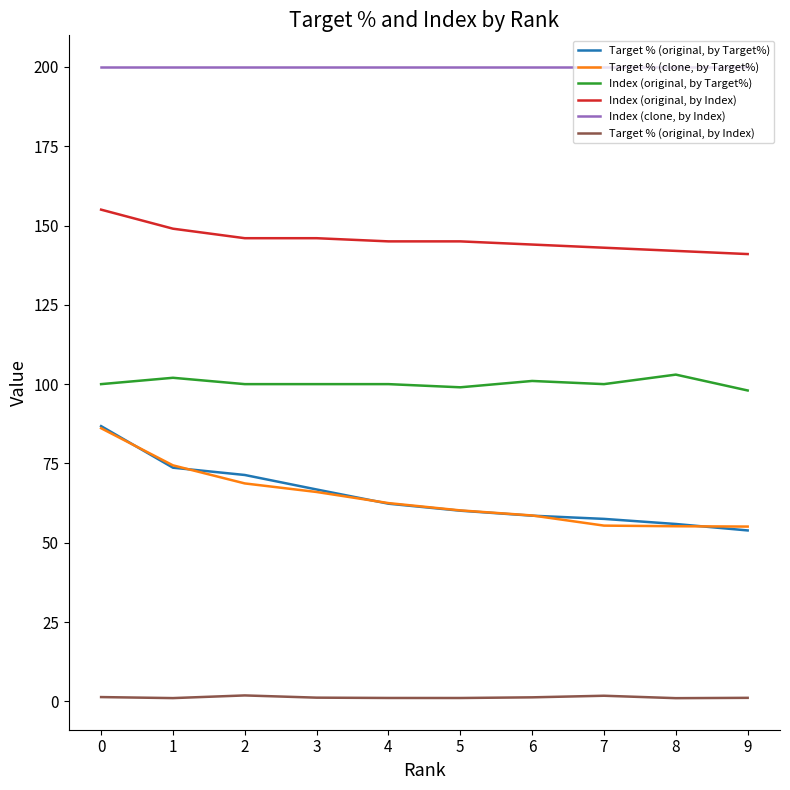

How many series are shown in this chart?

6